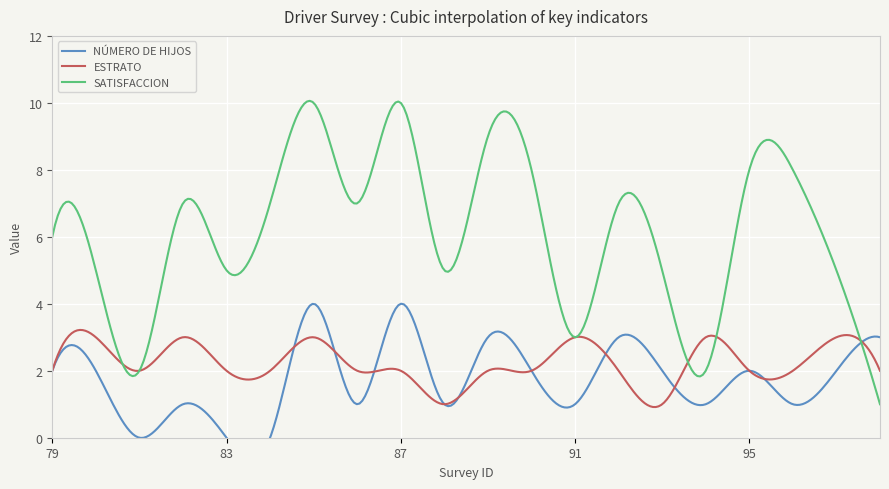

Where do SATISFACCION and NÚMERO DE HIJOS first cross each other?

97 and 98